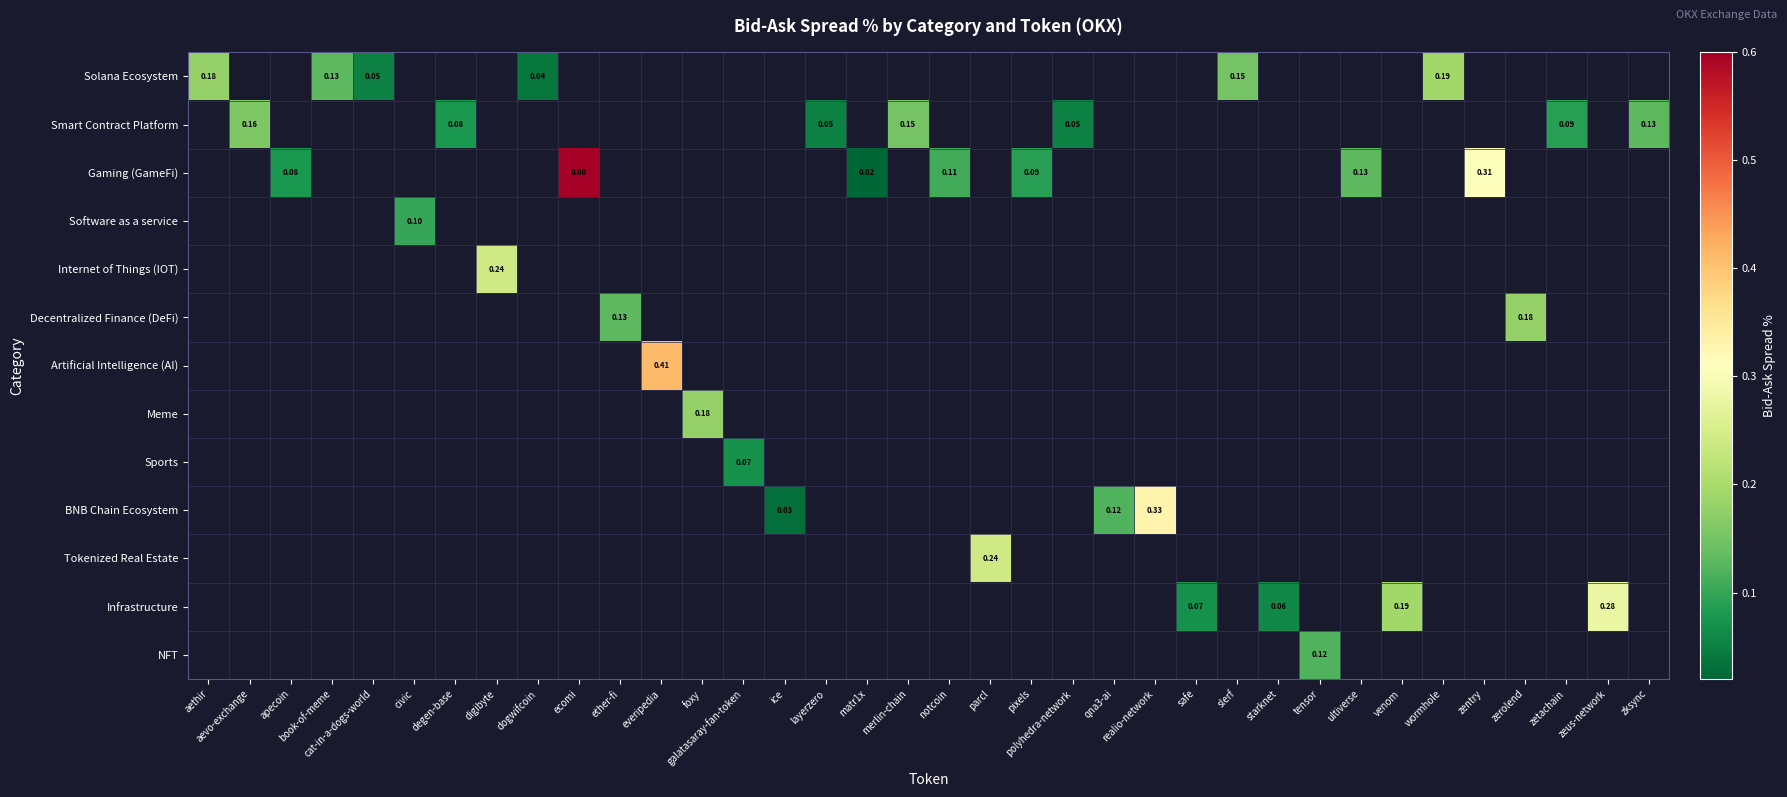

Which series has the largest range (max minus min)?

Solana Ecosystem